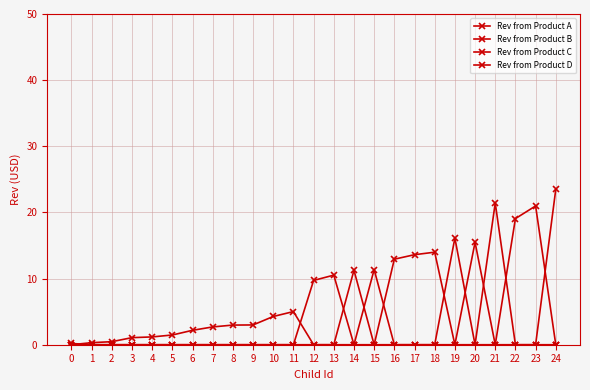

Where do Rev from Product C and Rev from Product A first cross each other?

18 and 19